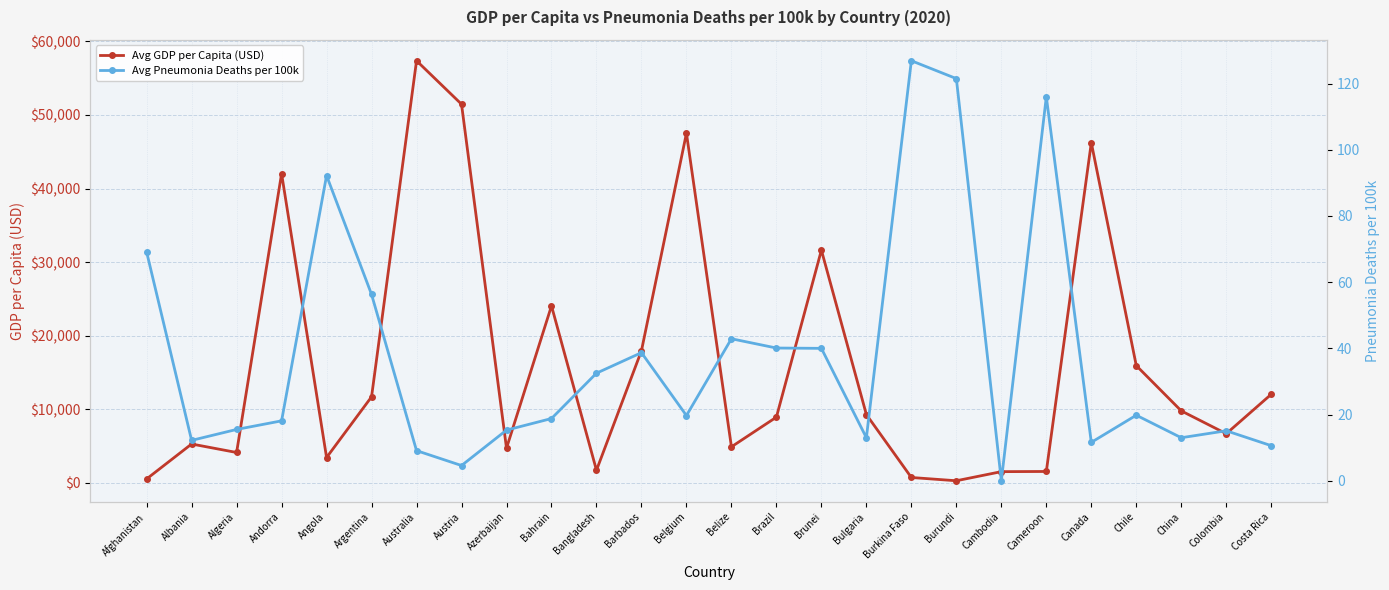

How many values in the Avg Pneumonia Deaths per 100k series exceed 19?

13